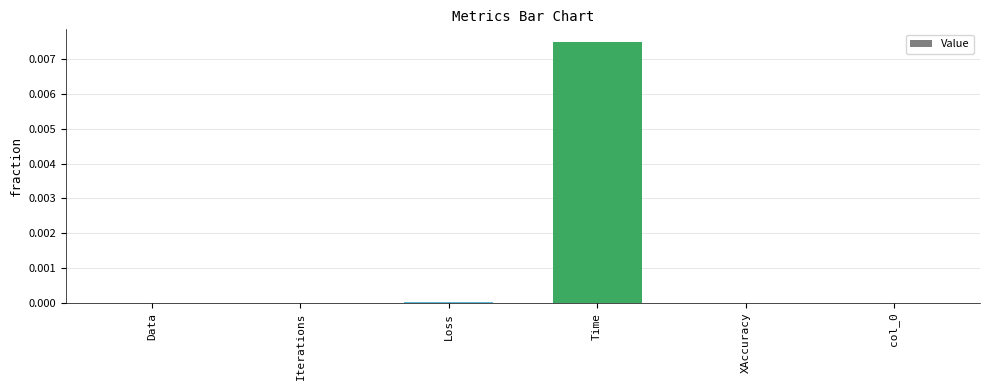

The chart shows a value of 0.0 at Time. True or false?

True